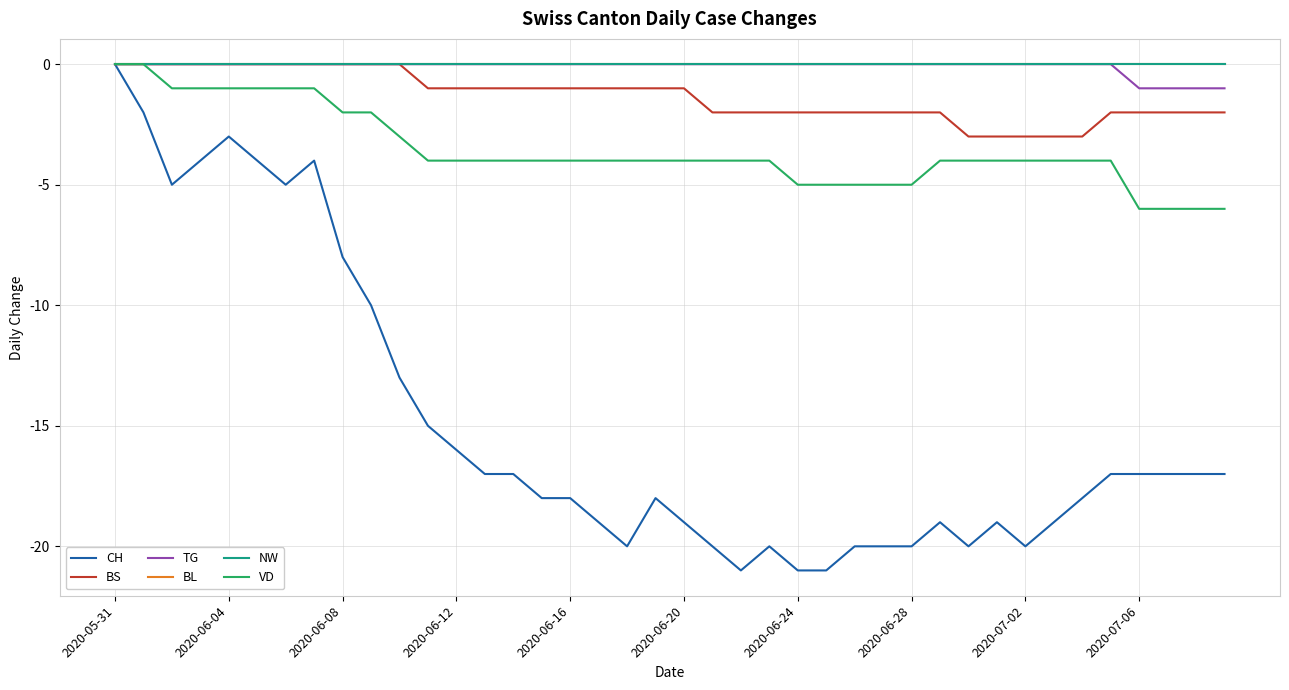

Is this an area chart (filled region under the line)?

No